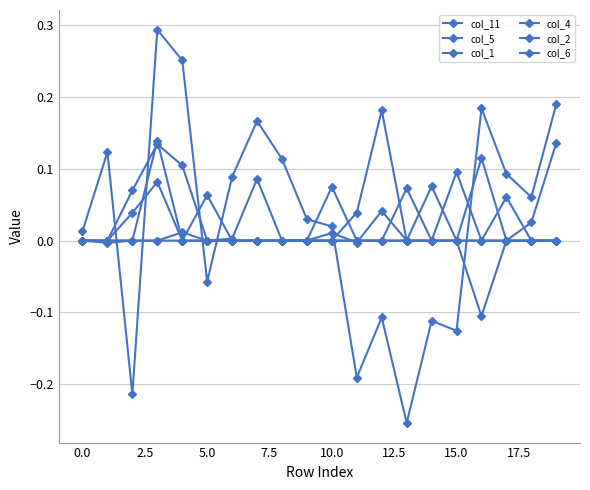

How many negative values does the col_11 series have?

7